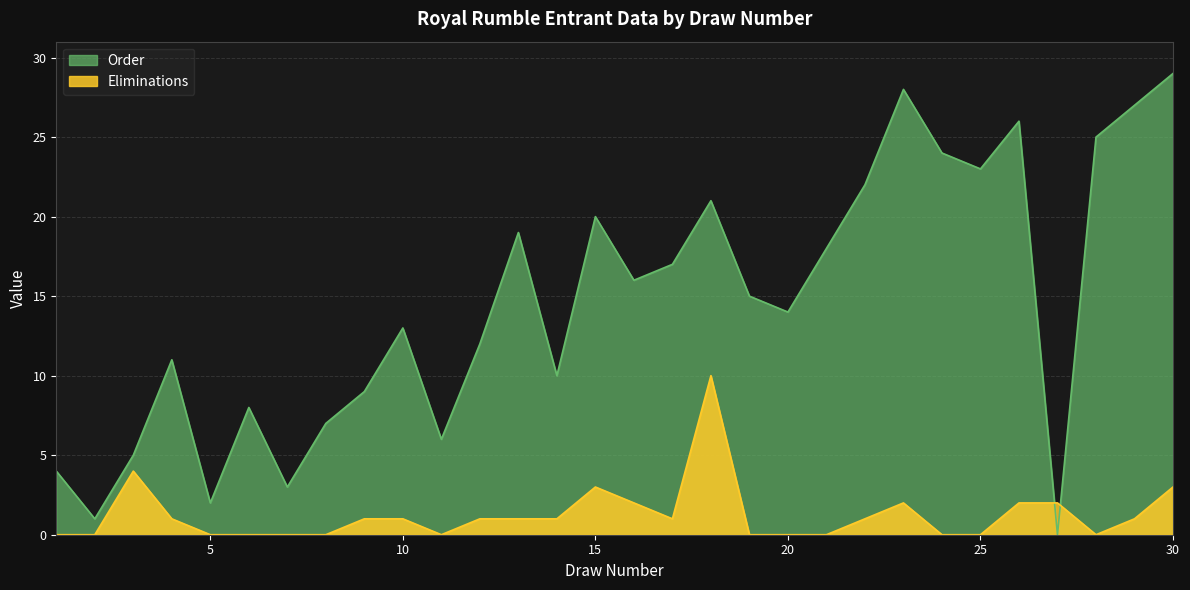

How many data points in Eliminations are above 1?

8